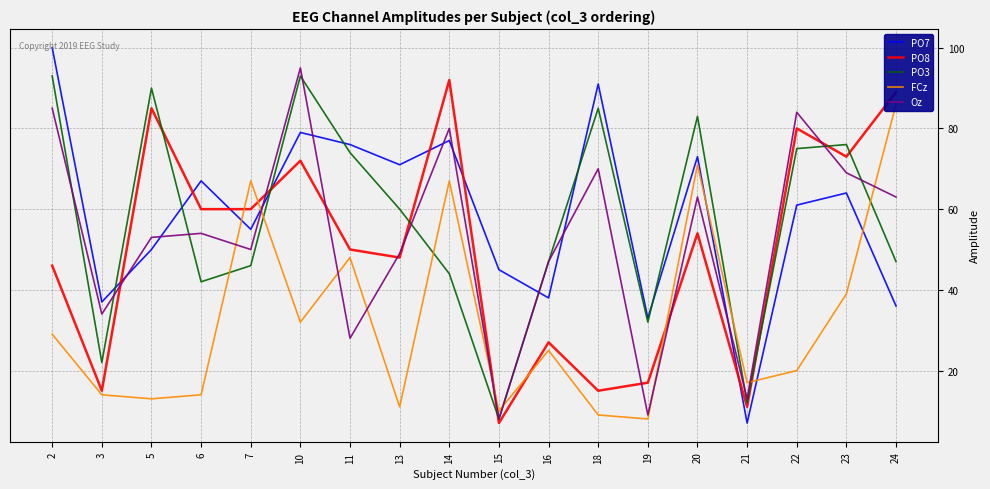

What is the sum of the PO8 values at 21 and 20?

65